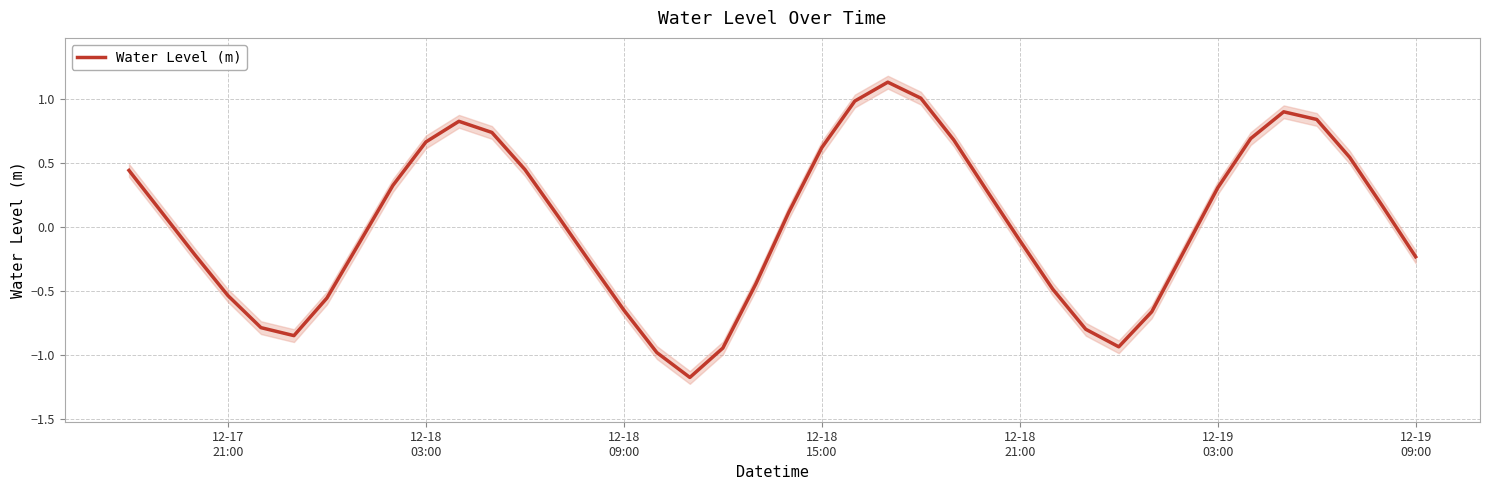

What is the smallest value displayed?

-1.2